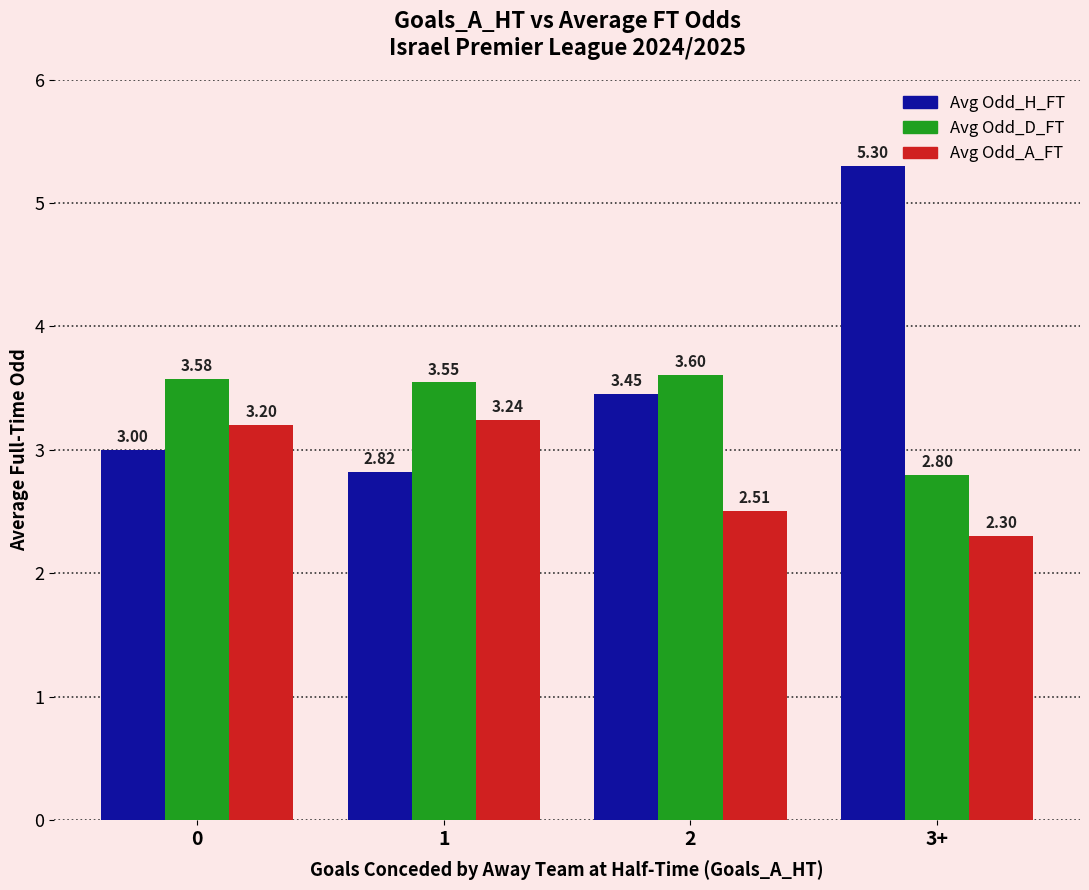

How many bars are there in total?

12